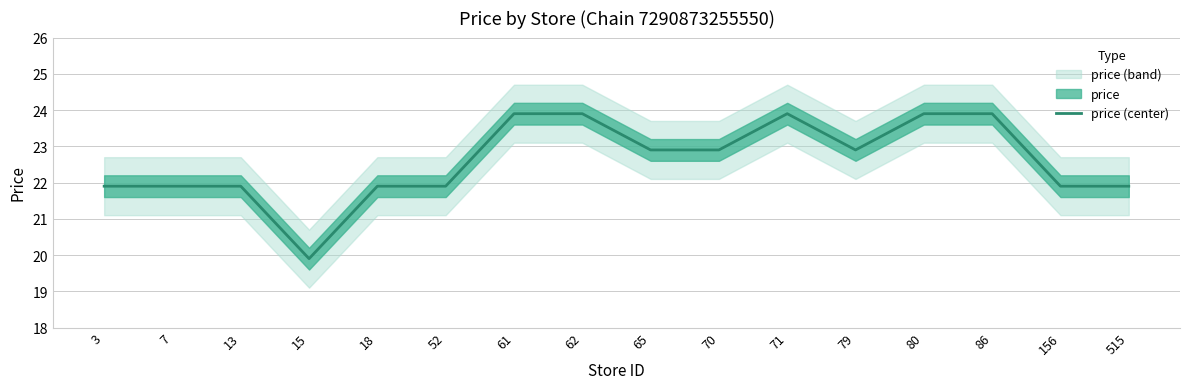

Is it true that the value at 70 is 22.9?

True